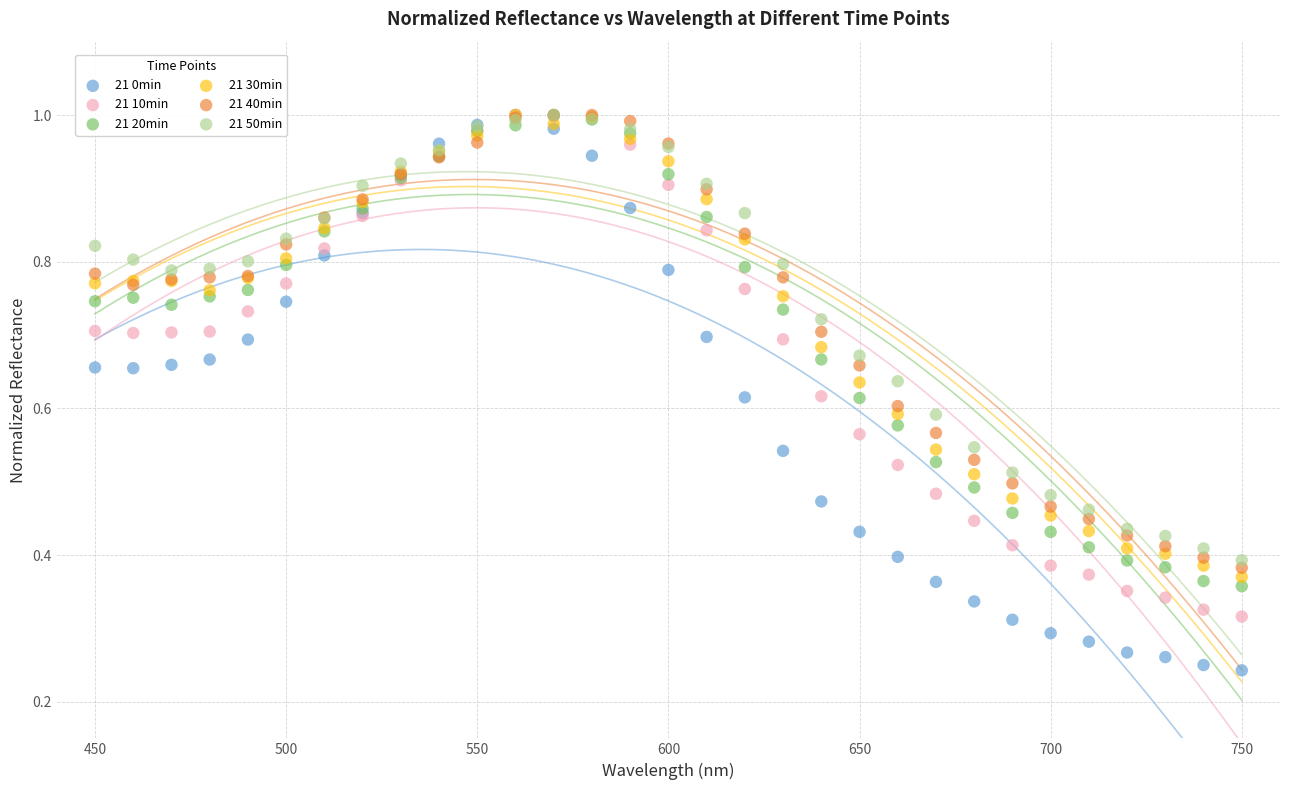

What are all the series names shown in the legend?

21 0min, 21 10min, 21 20min, 21 30min, 21 40min, 21 50min